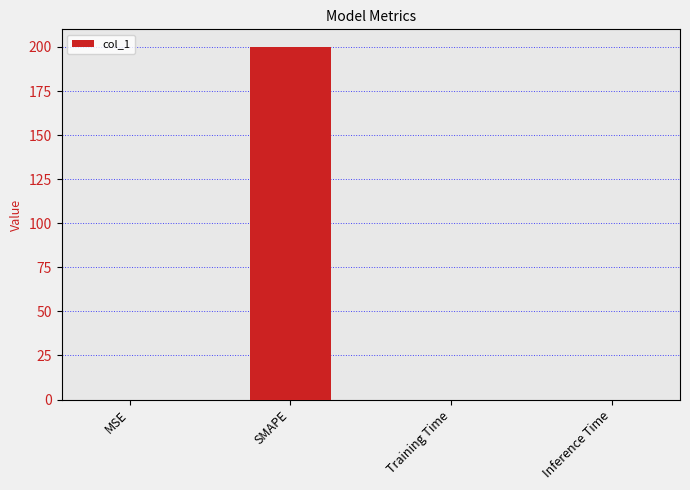

What is the sum of all values?

200.0